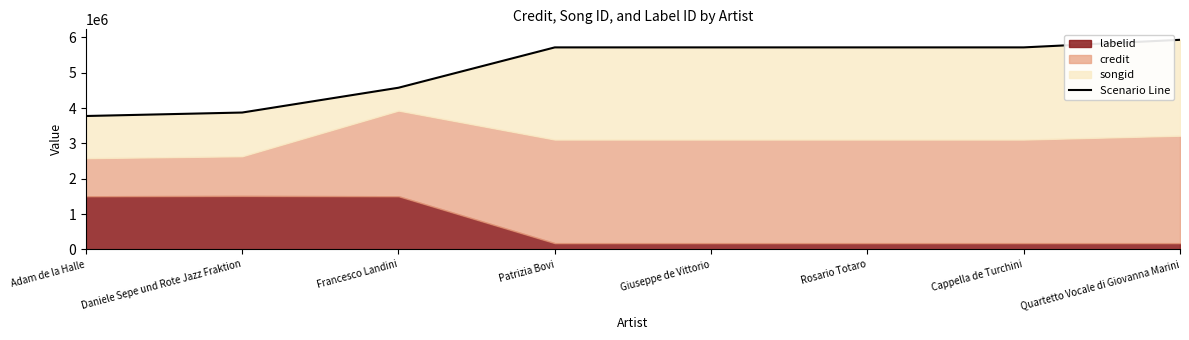

What is the sum of all values?

41035478